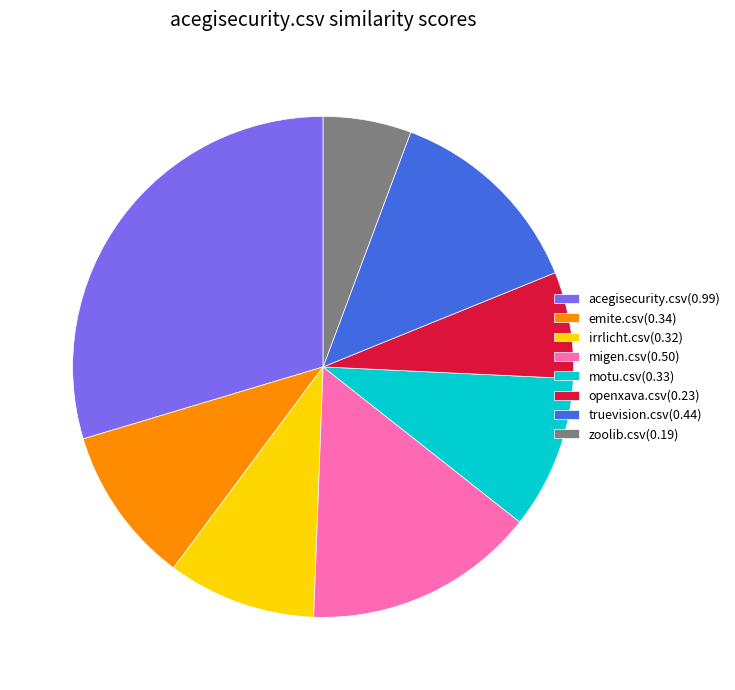

True or false: emite.csv accounts for 1% of the total.

False